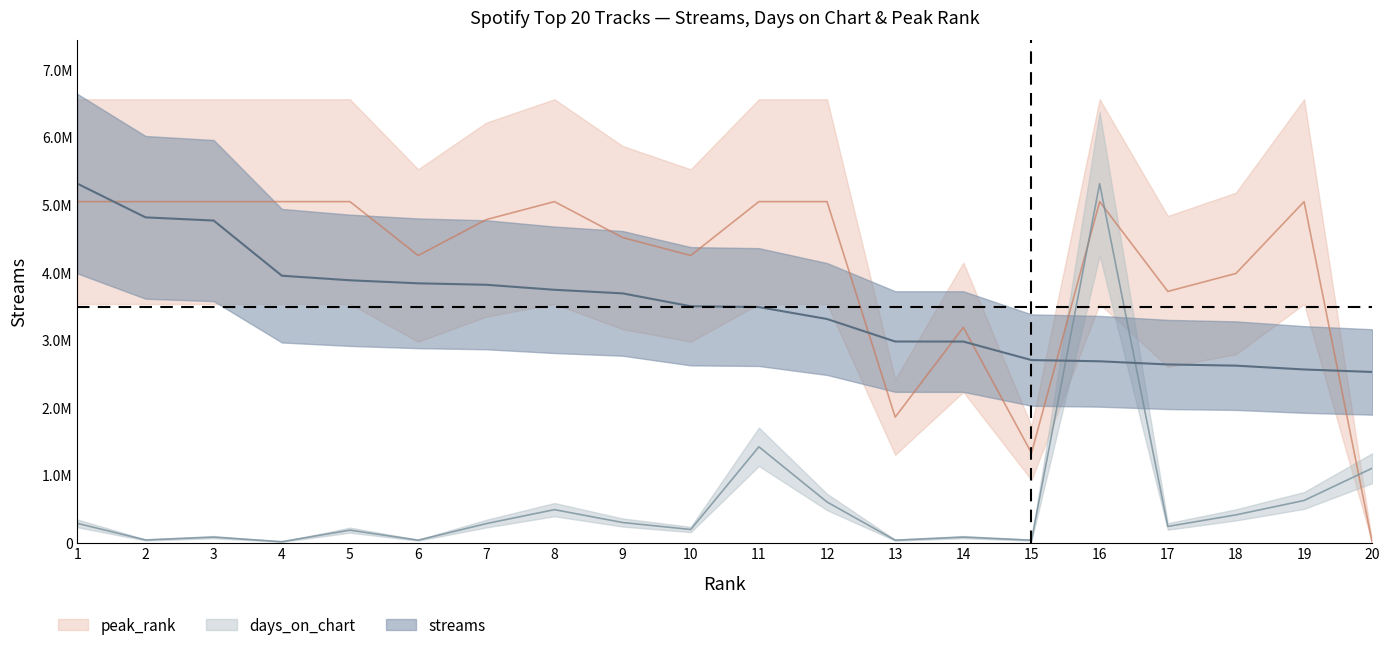

What is the difference between the highest and lowest values at 8?

4556712.9